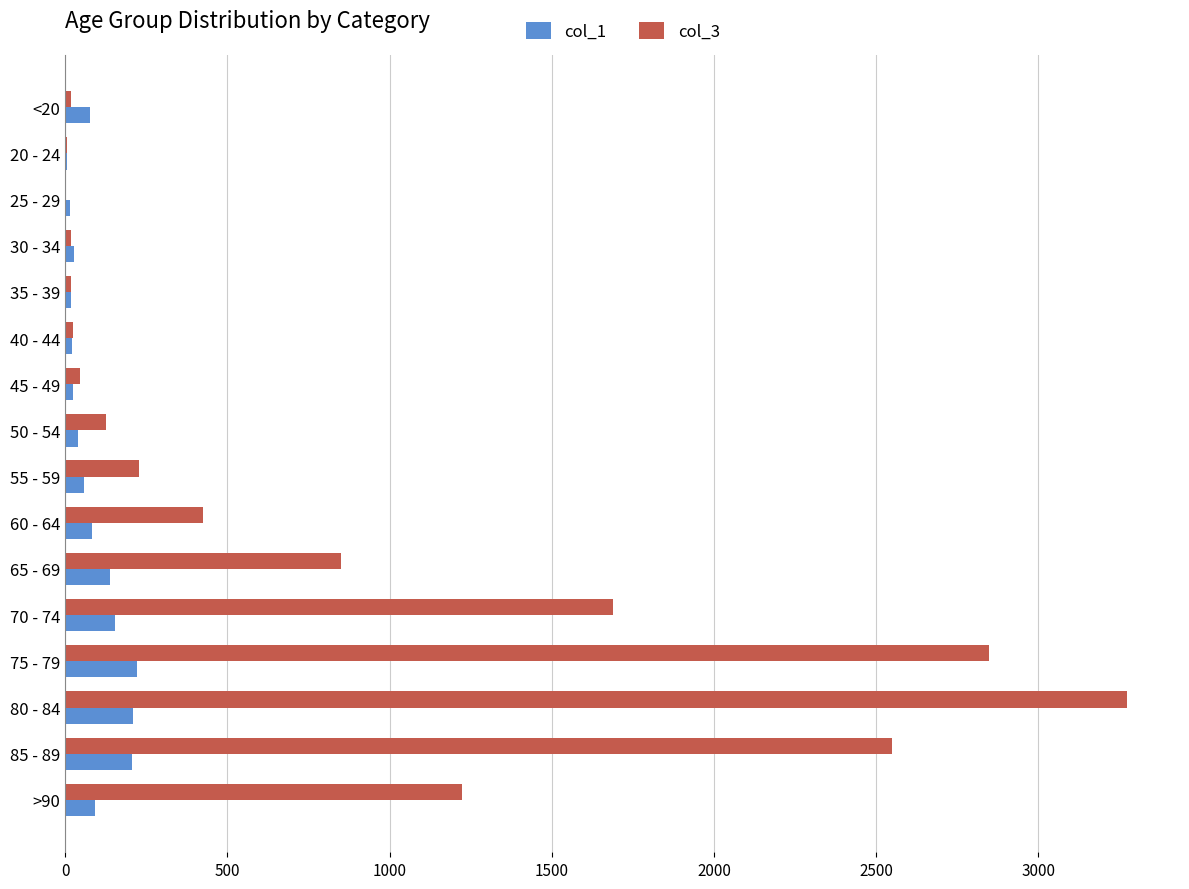

What is the maximum value shown in the chart?

3273